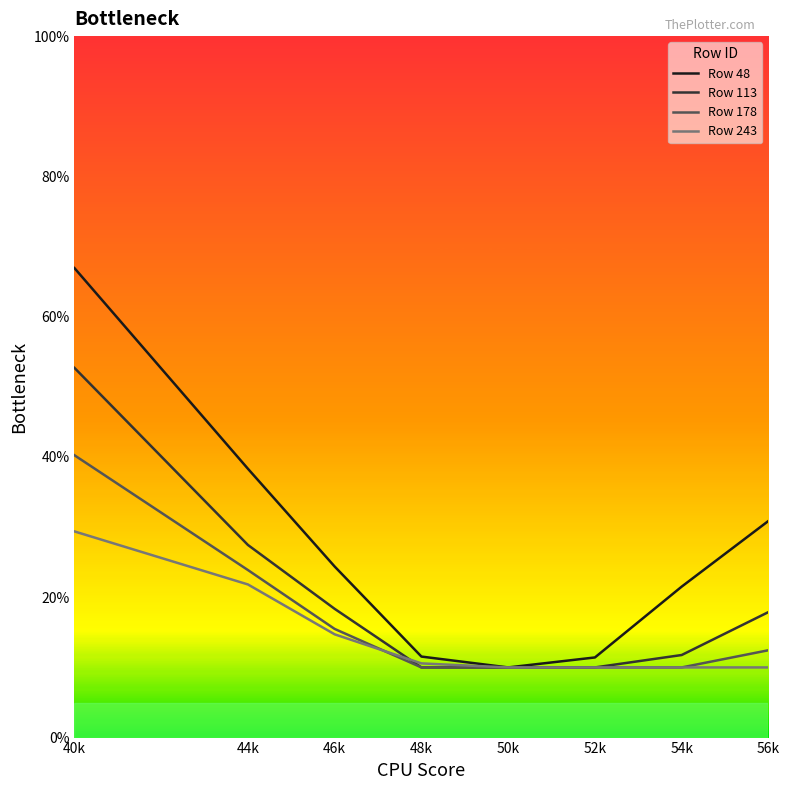

Reading left to right, what are all the values shown in this chart?

Row 48: 0.7	0.4	0.2	0.1	0.1	0.1	0.2	0.3
Row 113: 0.5	0.3	0.2	0.1	0.1	0.1	0.1	0.2
Row 178: 0.4	0.2	0.2	0.1	0.1	0.1	0.1	0.1
Row 243: 0.3	0.2	0.1	0.1	0.1	0.1	0.1	0.1